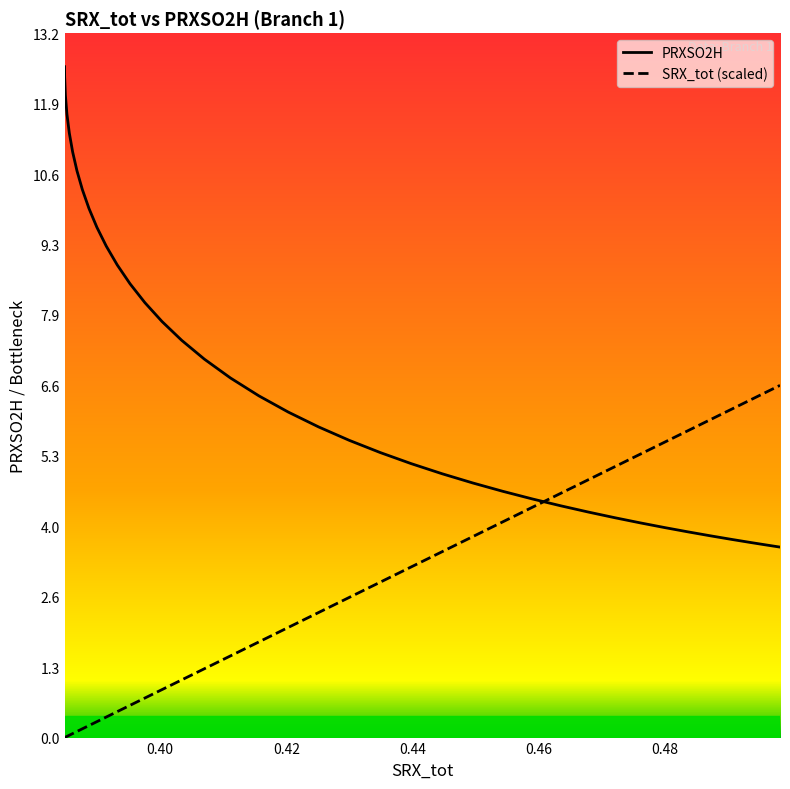

Which series has the largest range (max minus min)?

PRXSO2H